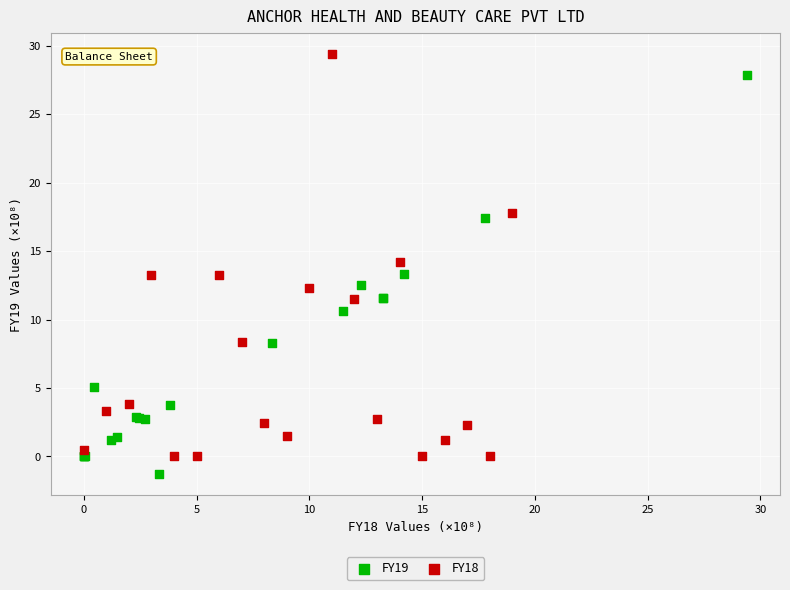

Which series has the largest Y range (max minus min)?

FY18